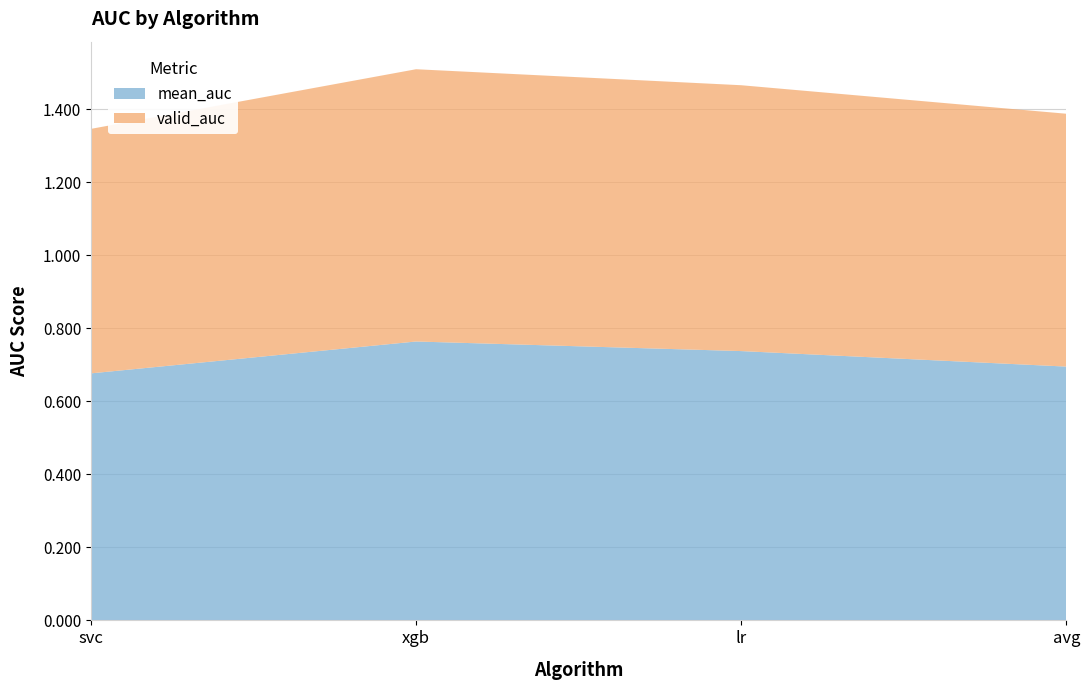

Reading right to left, transcribe all the data shown in this chart.

mean_auc: avg=0.7	lr=0.7	xgb=0.8	svc=0.7
valid_auc: avg=0.7	lr=0.7	xgb=0.7	svc=0.7